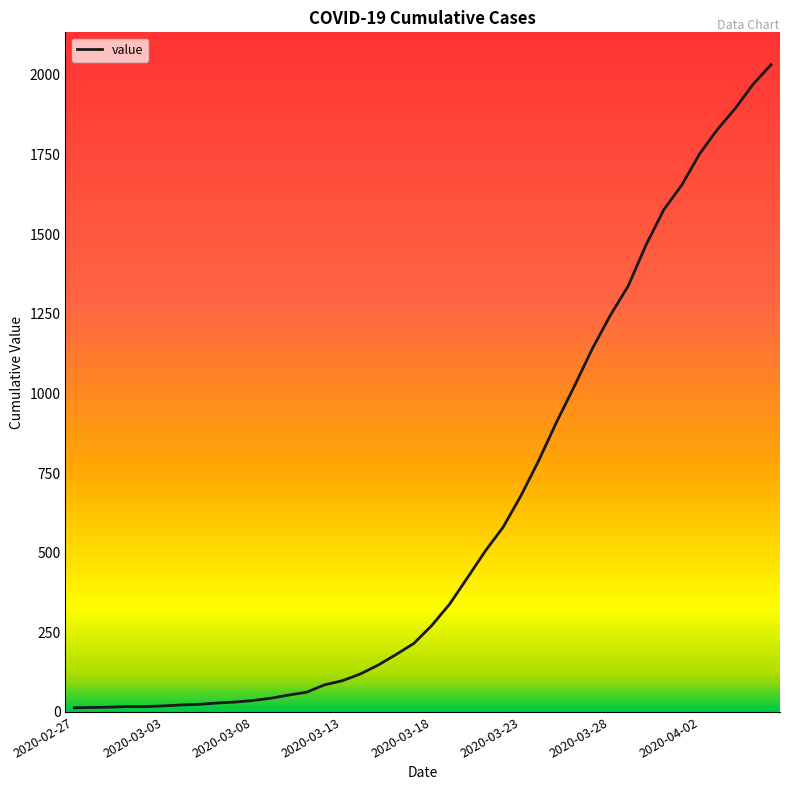

What is the sum of all values?

24656